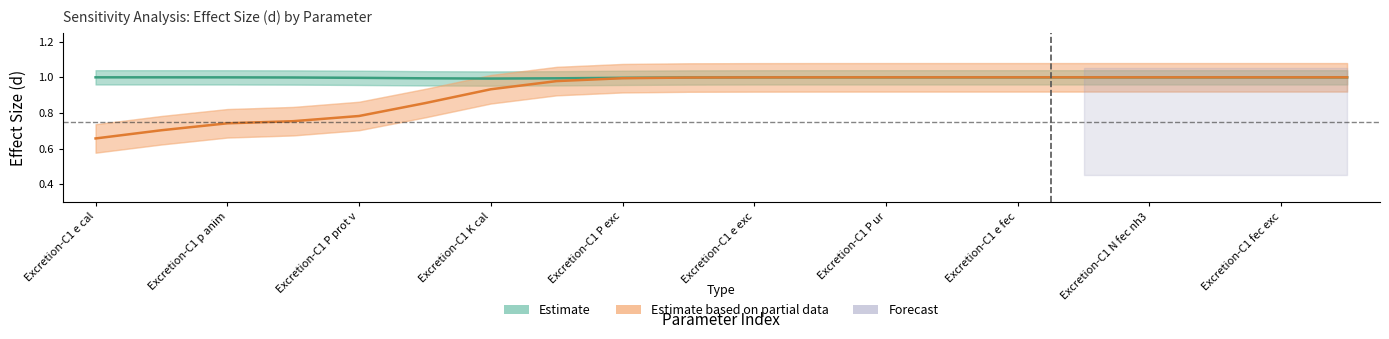

How many lines are shown in the chart?

2